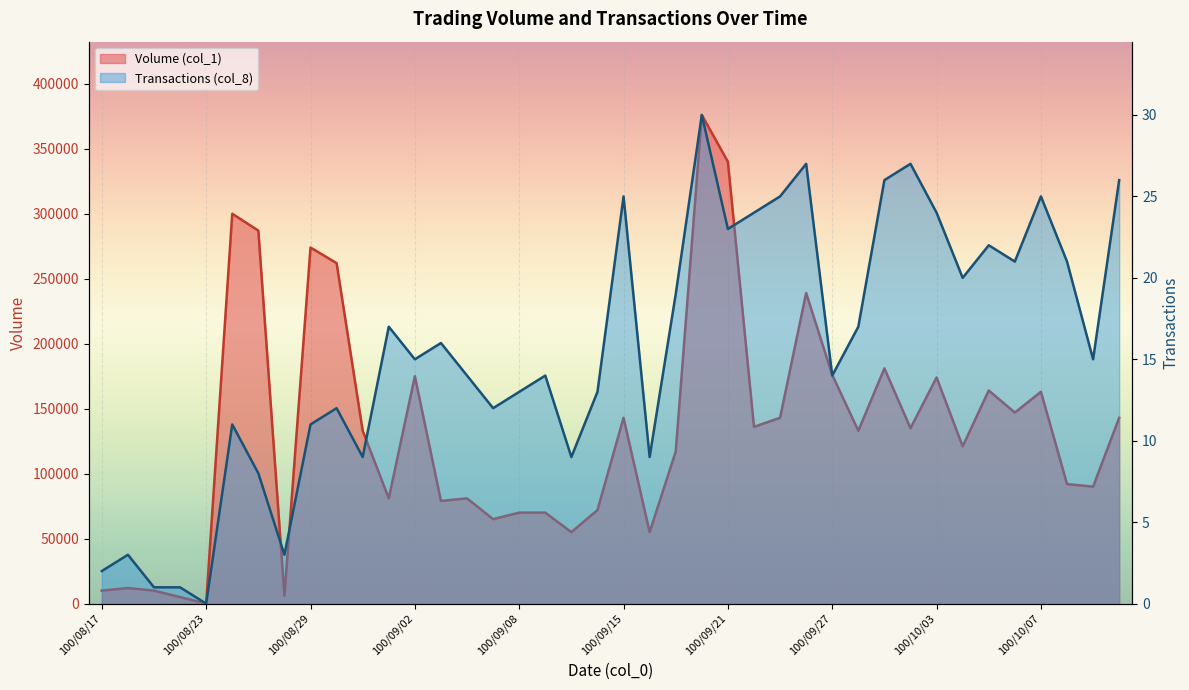

How many categories are shown in the chart?

40